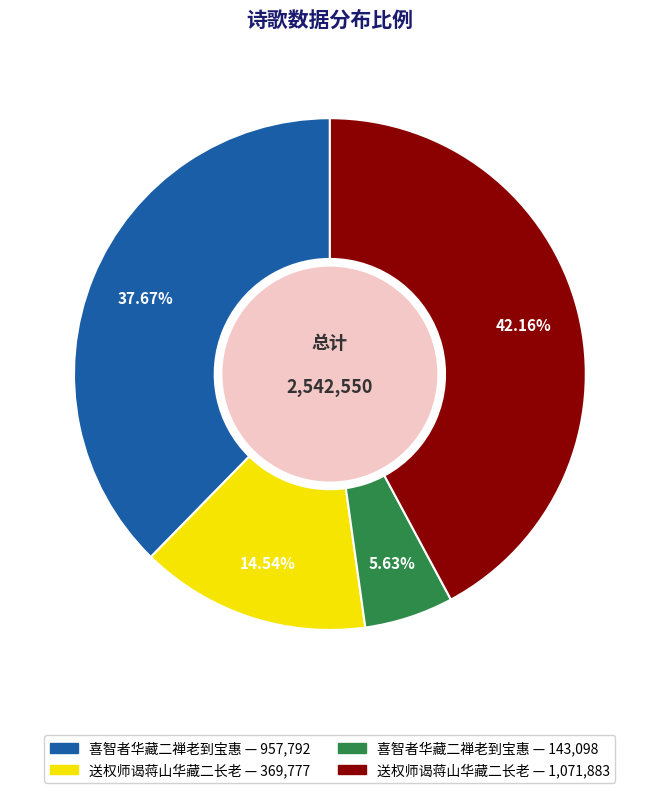

Does any single category account for the majority?

No